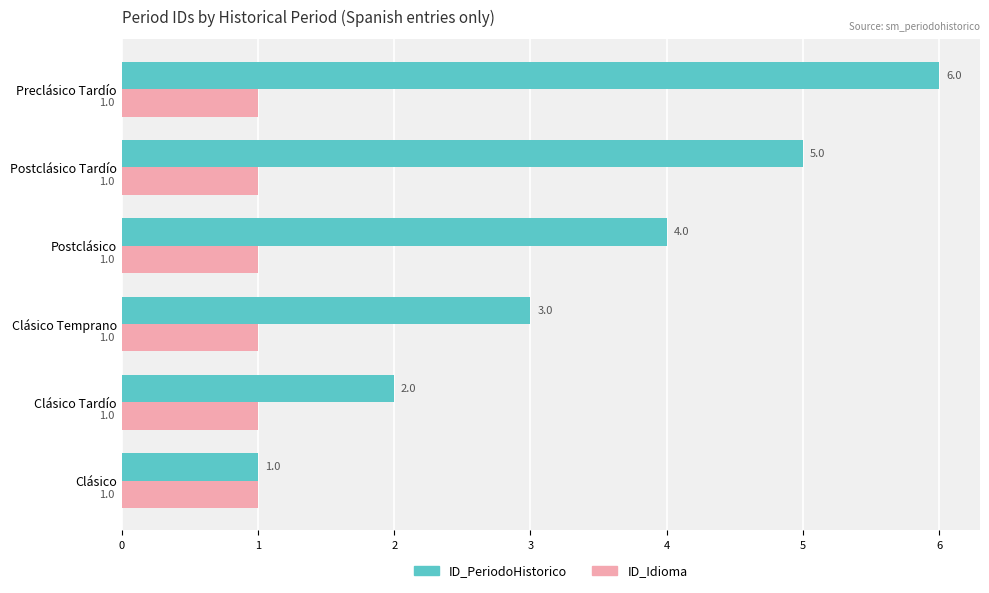

What is the difference between the maximum and second lowest values in the ID_PeriodoHistorico series?

4